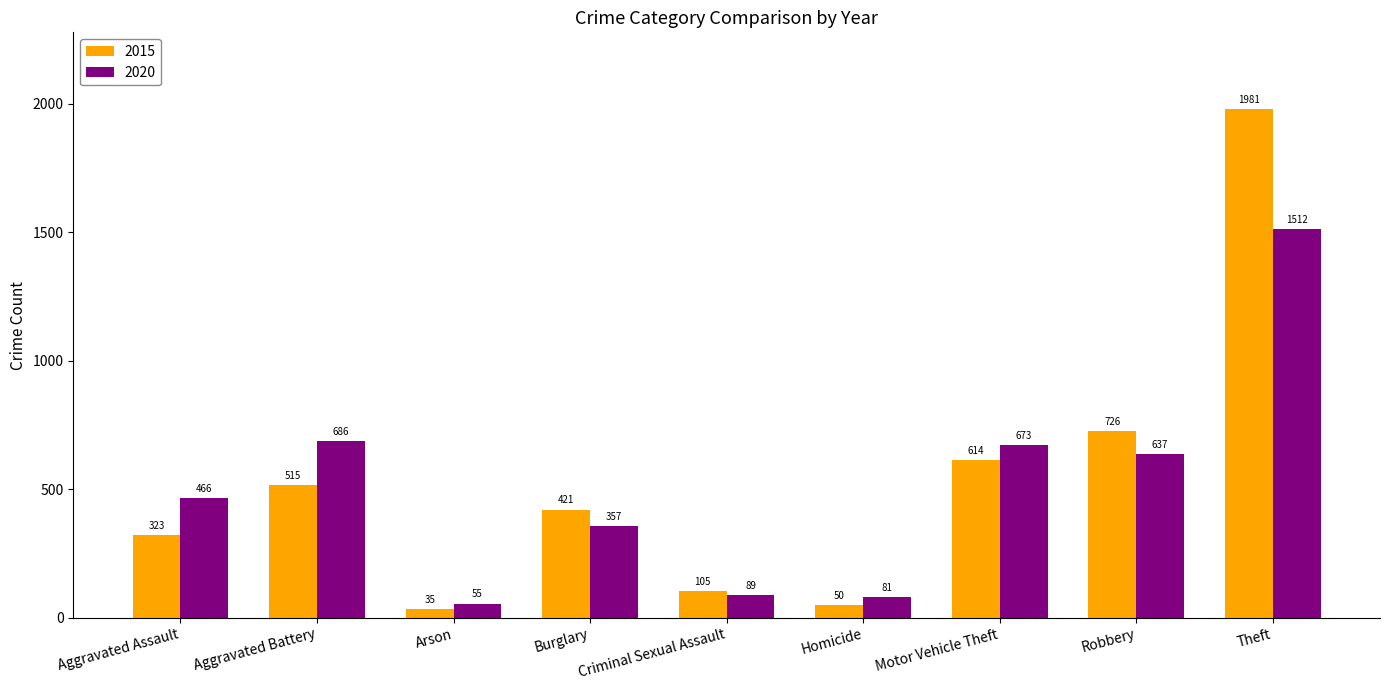

What is the total value across all series at Arson?

90